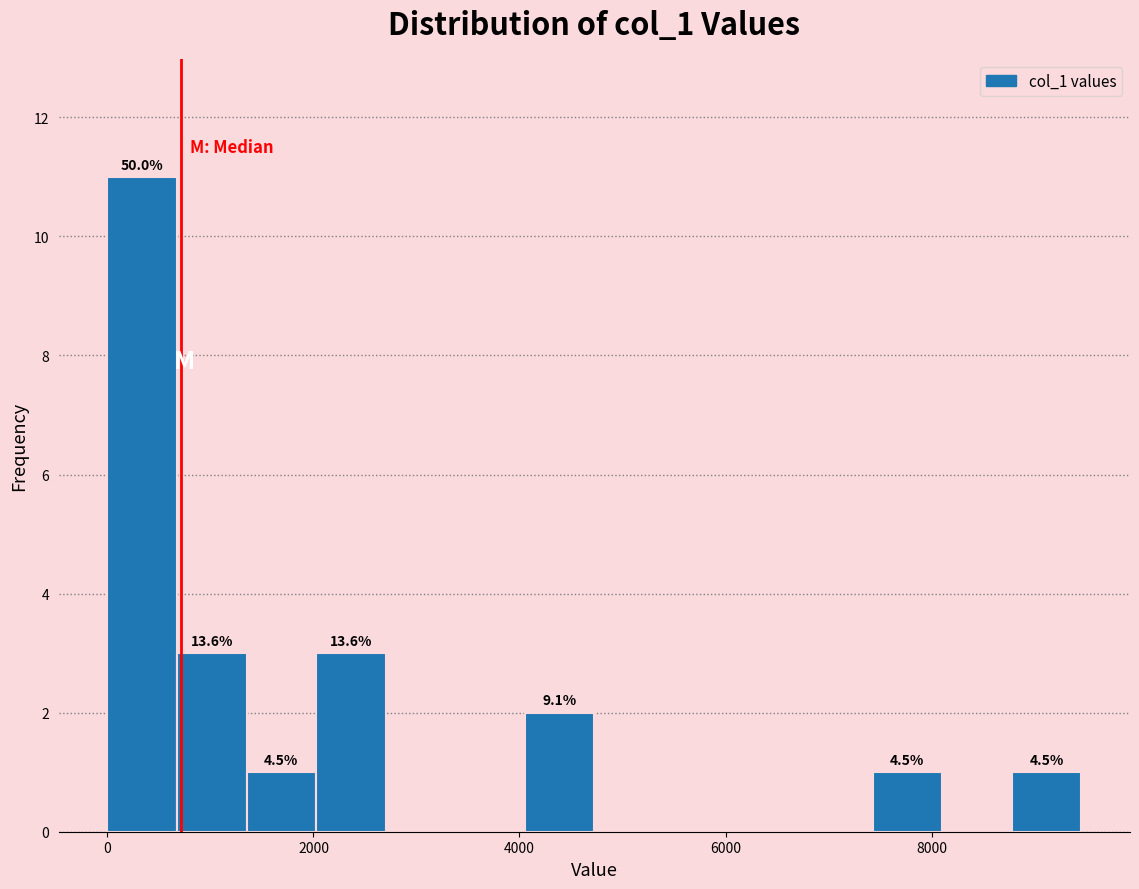

Around what value on the x-axis is the tallest bar? Give the approximate position of its centre, as read against the axis.

400